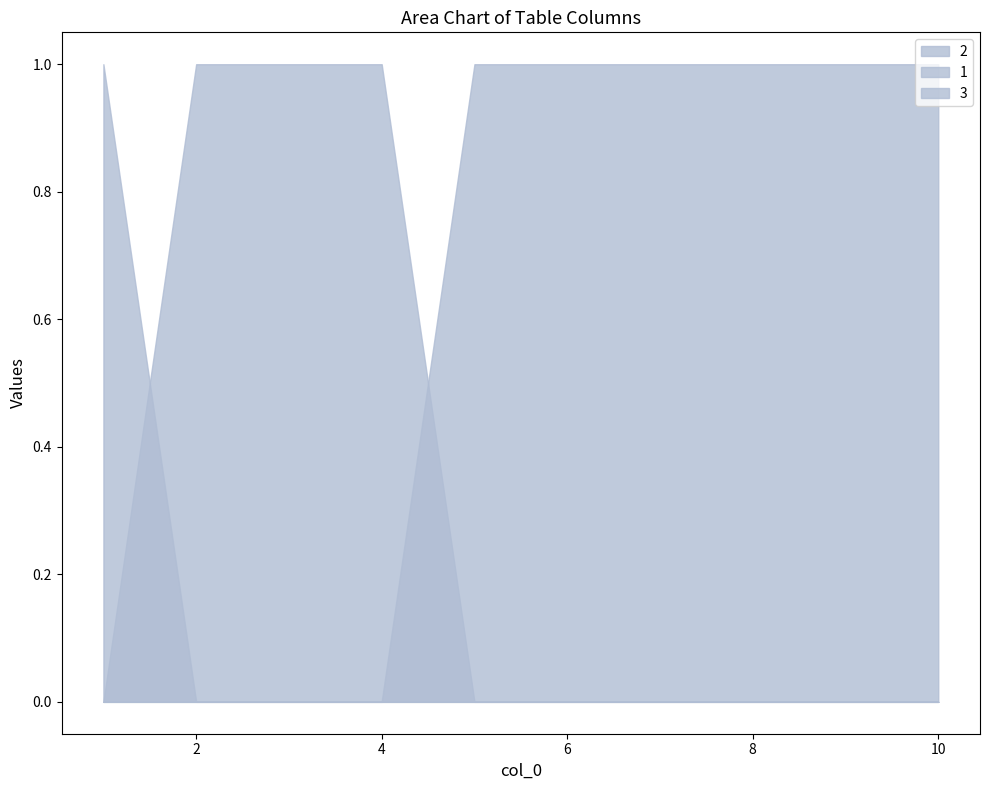

How many positive values does the 2 series have?

3